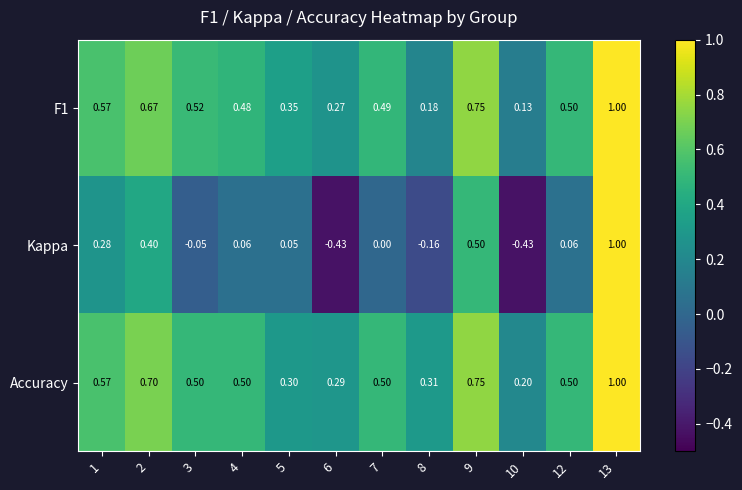

How many data points does each series have?

12